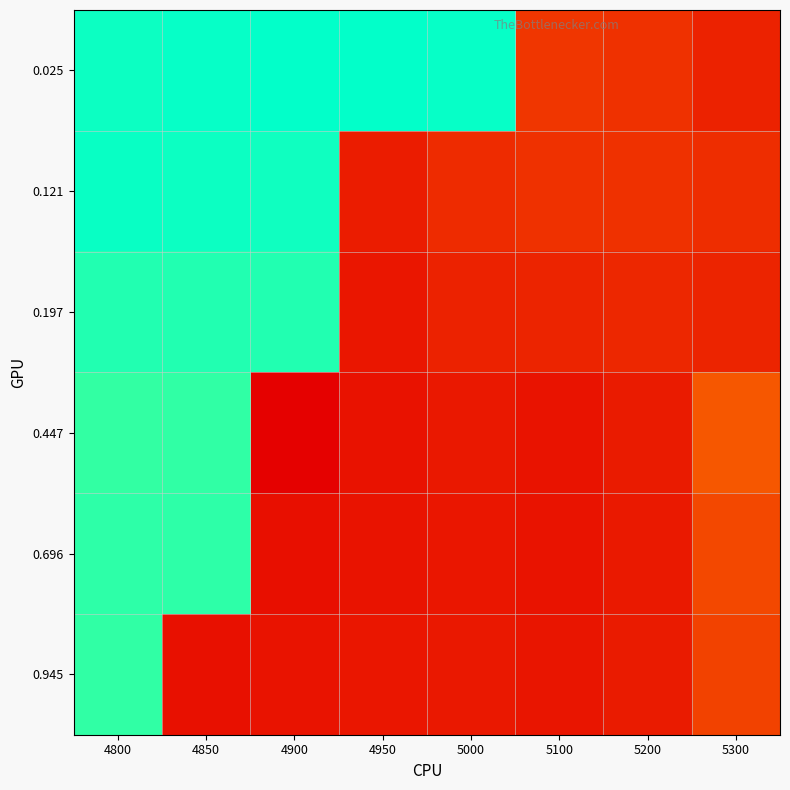

What is the total value across all series at 4900?

1.7